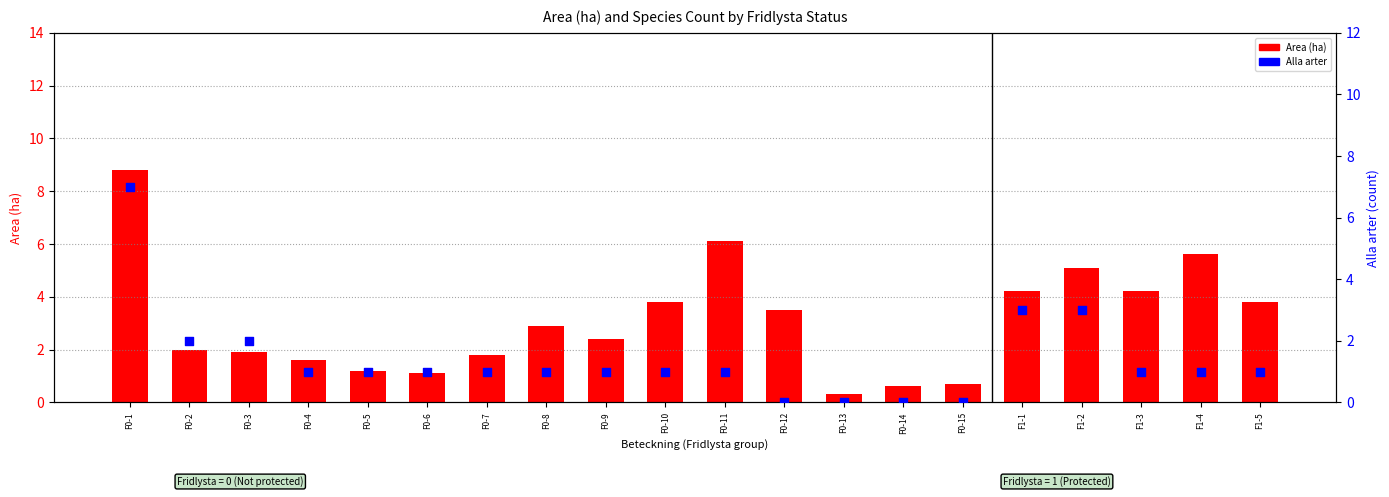

Which series contains the lowest Y value?

Alla arter